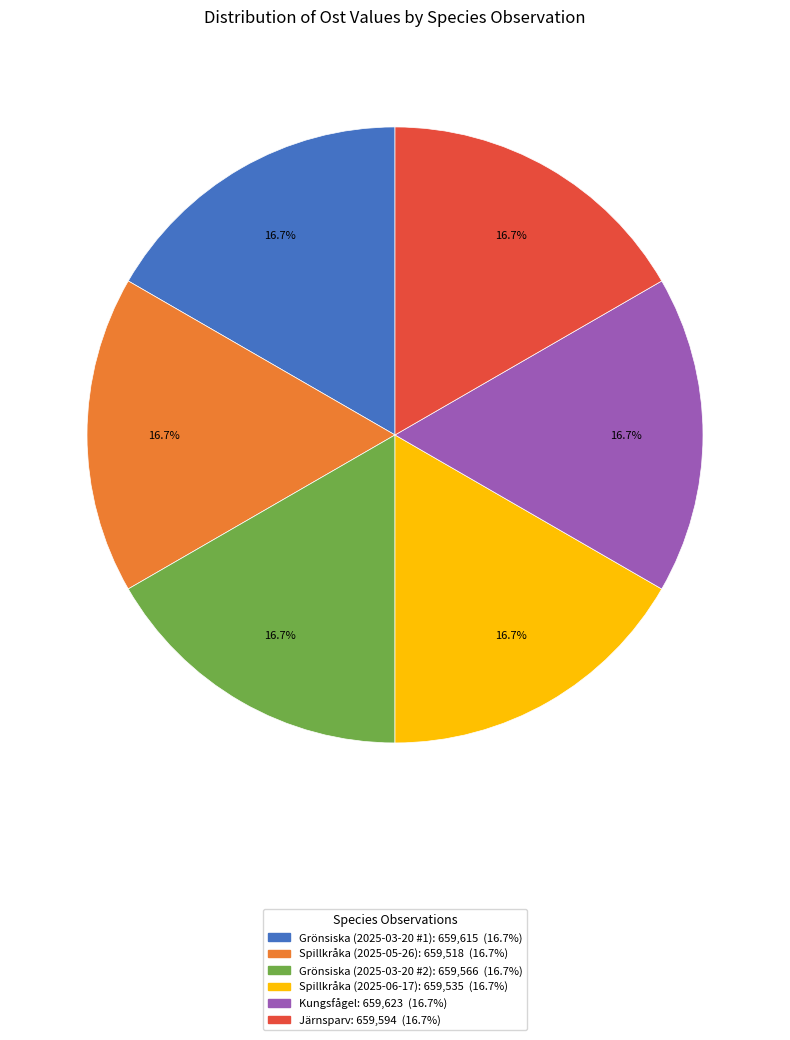

To the nearest percent, what portion does Järnsparv represent?

17%